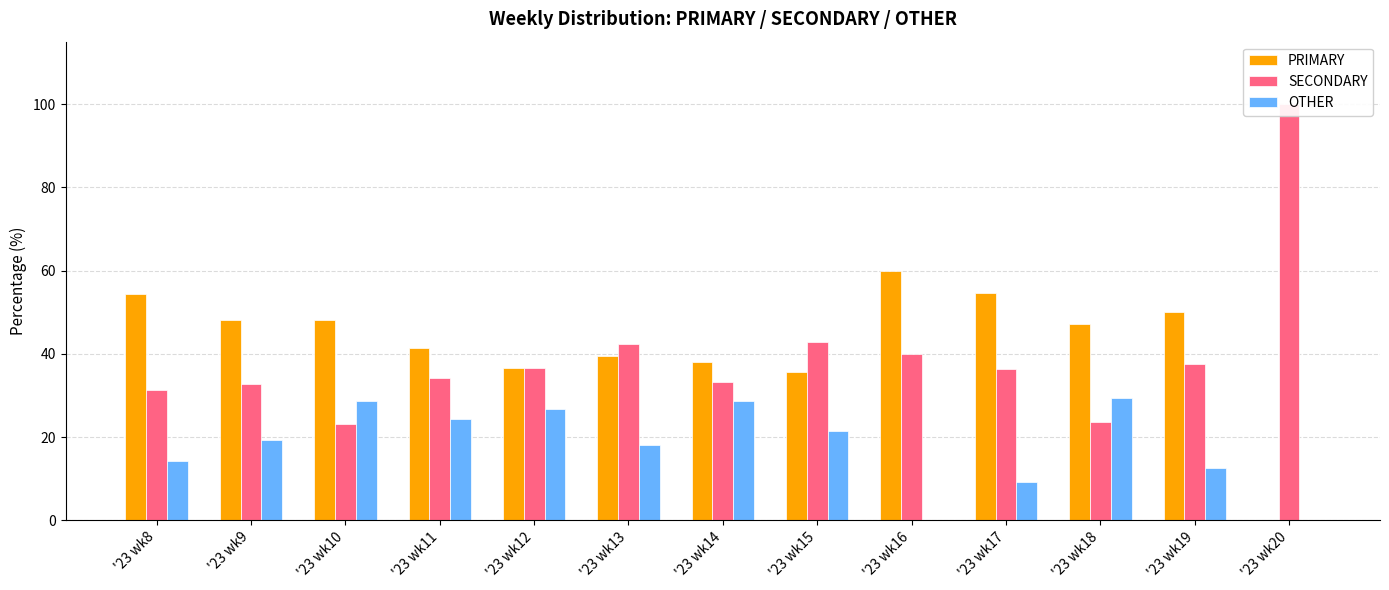

Is it true that OTHER equals 5.2 at '23 wk19?

False